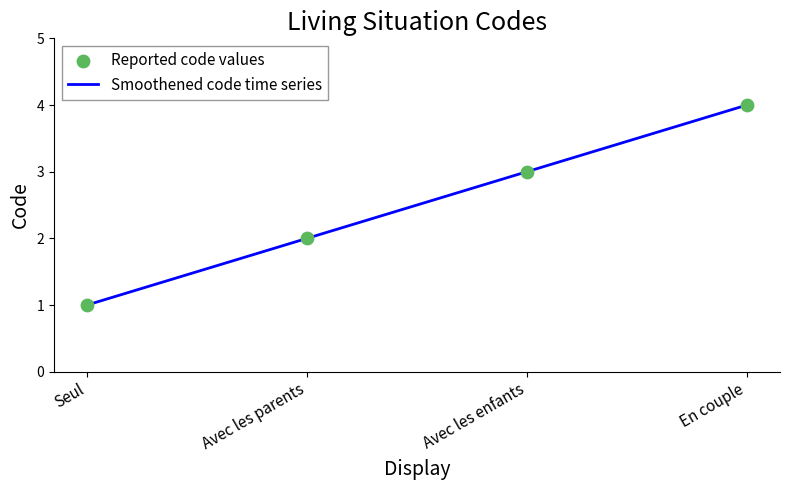

What is the sum of all values?

10